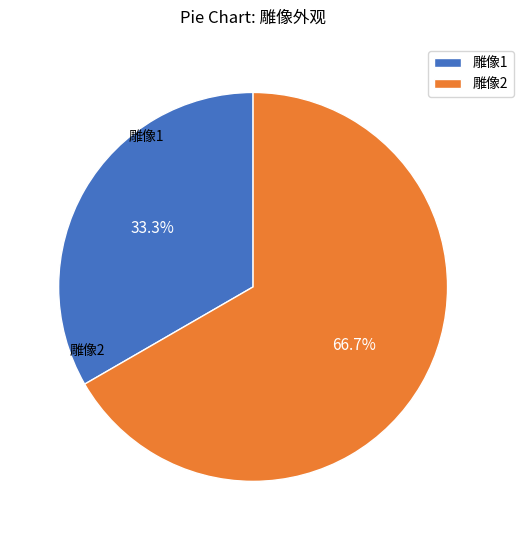

Approximately how many times larger is the value at 雕像1 compared to 雕像2?

0.5